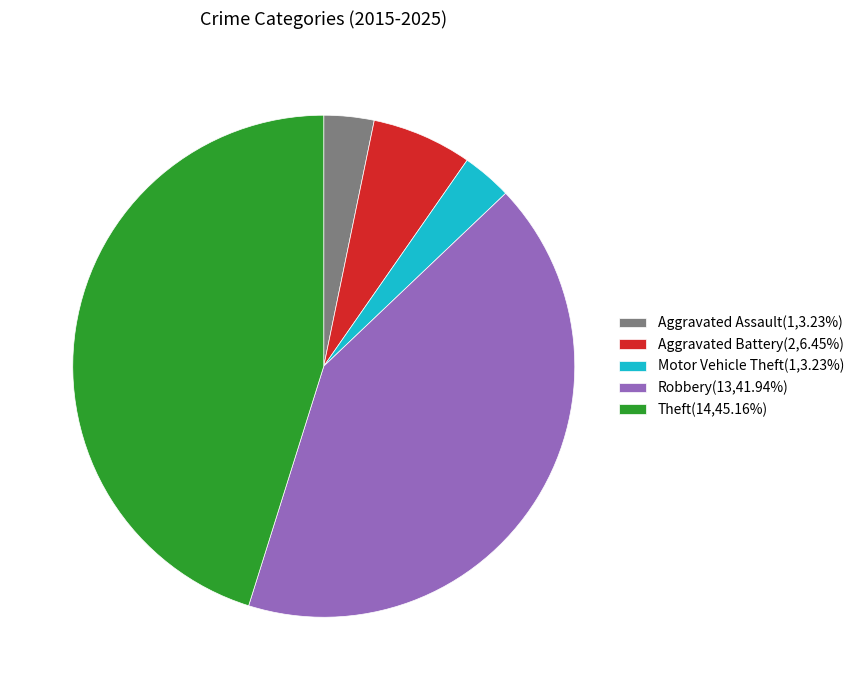

Approximately how many times larger is the value at Robbery(13,41.94%) compared to Aggravated Assault(1,3.23%)?

13.0